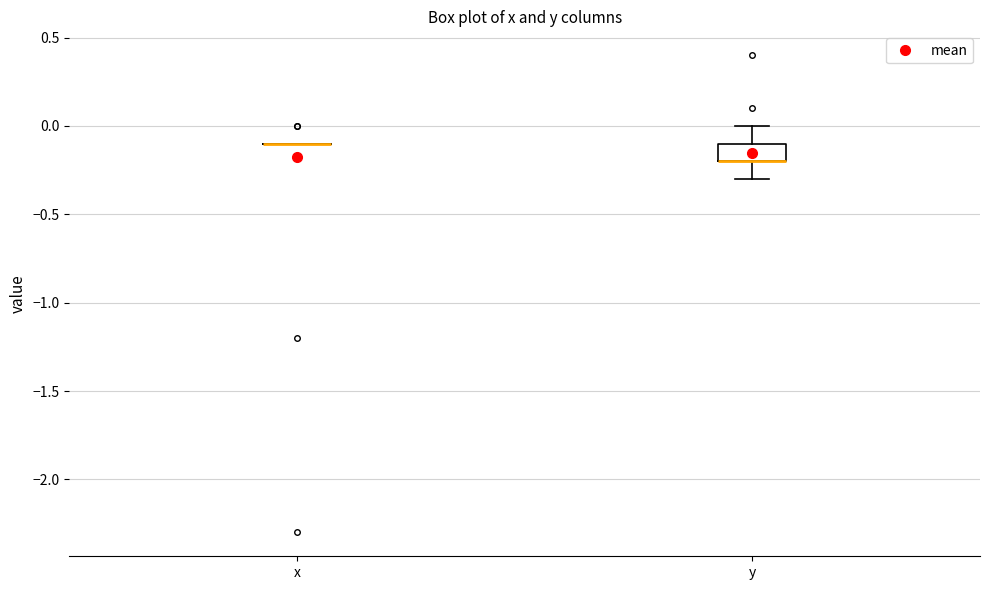

Which box is the tallest, from its lower edge to its upper edge?

y